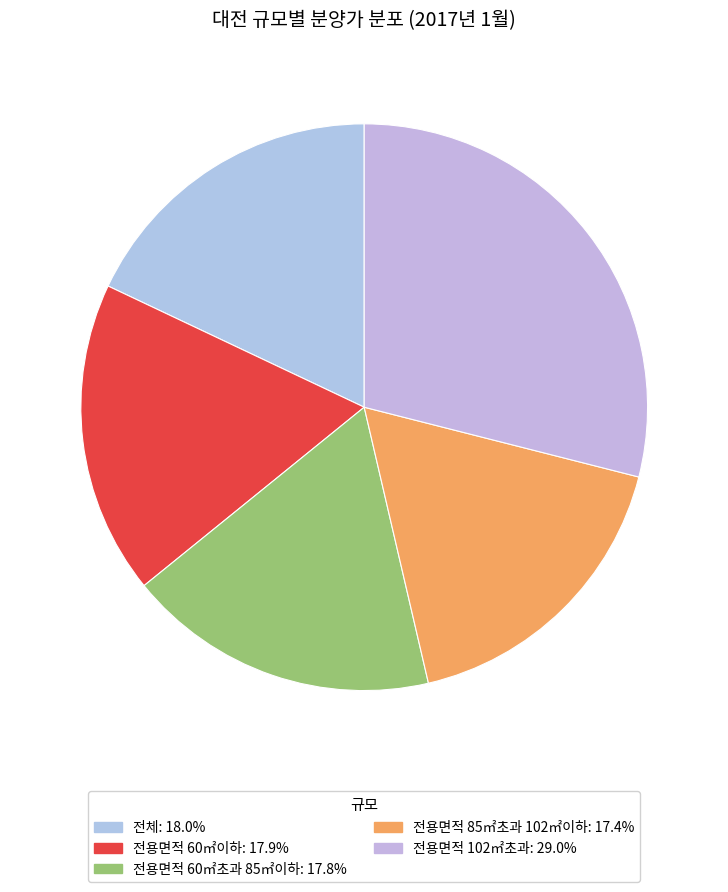

To the nearest percent, what is the difference between the largest and smallest slice percentages?

12%